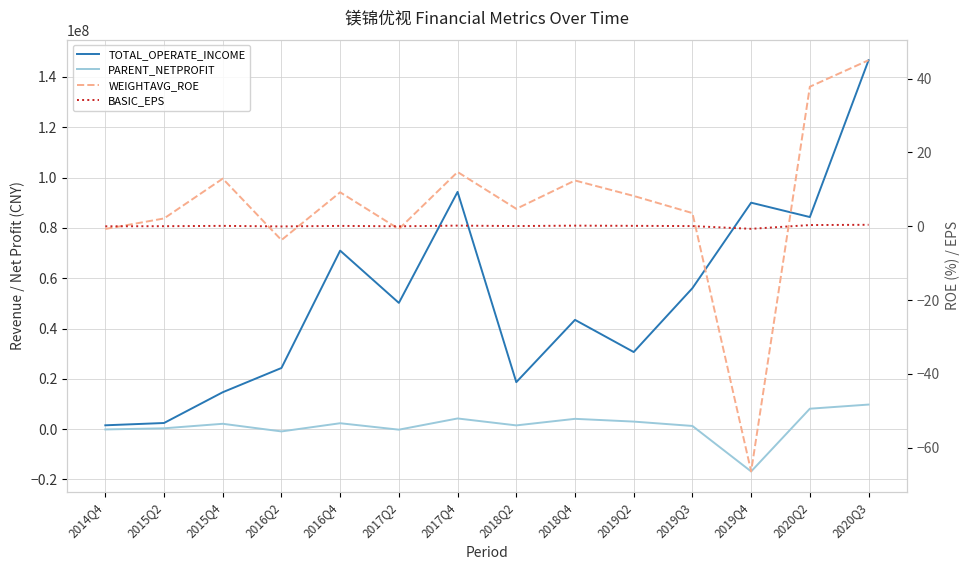

What is the sum of the WEIGHTAVG_ROE values at 2018Q4 and 2015Q2?

14.5